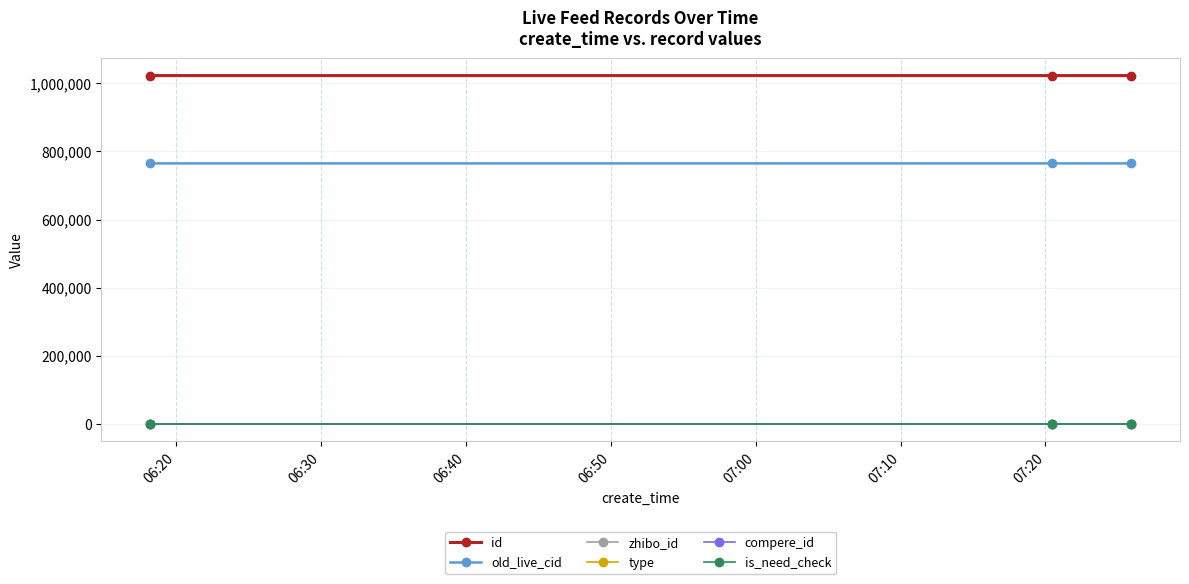

Reading left to right, list all the values displayed in this chart.

id: 1022897	1022910	1022911
old_live_cid: 764974	764989	764990
zhibo_id: 152	152	152
type: 0	0	0
compere_id: 0	0	0
is_need_check: 0	0	0